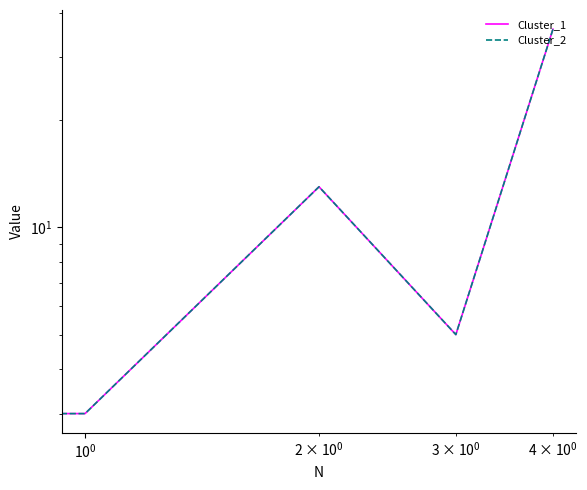

Which series has the largest total across all categories?

Cluster_1